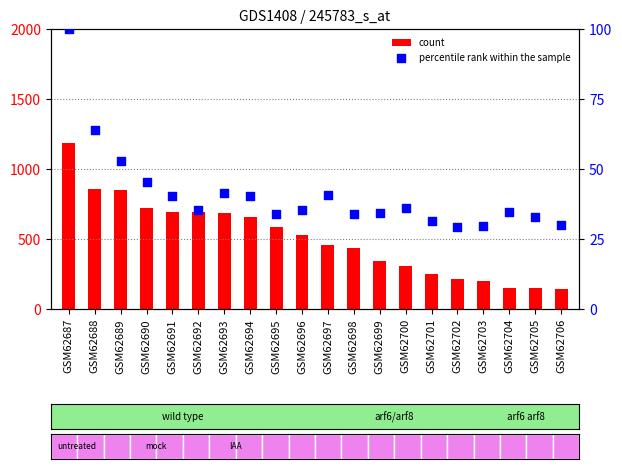

Which series has the largest Y range (max minus min)?

count